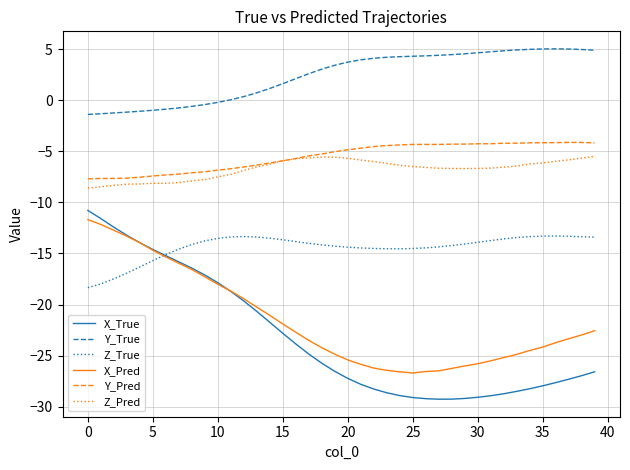

True or false: X_Pred and Z_Pred intersect in this chart.

False